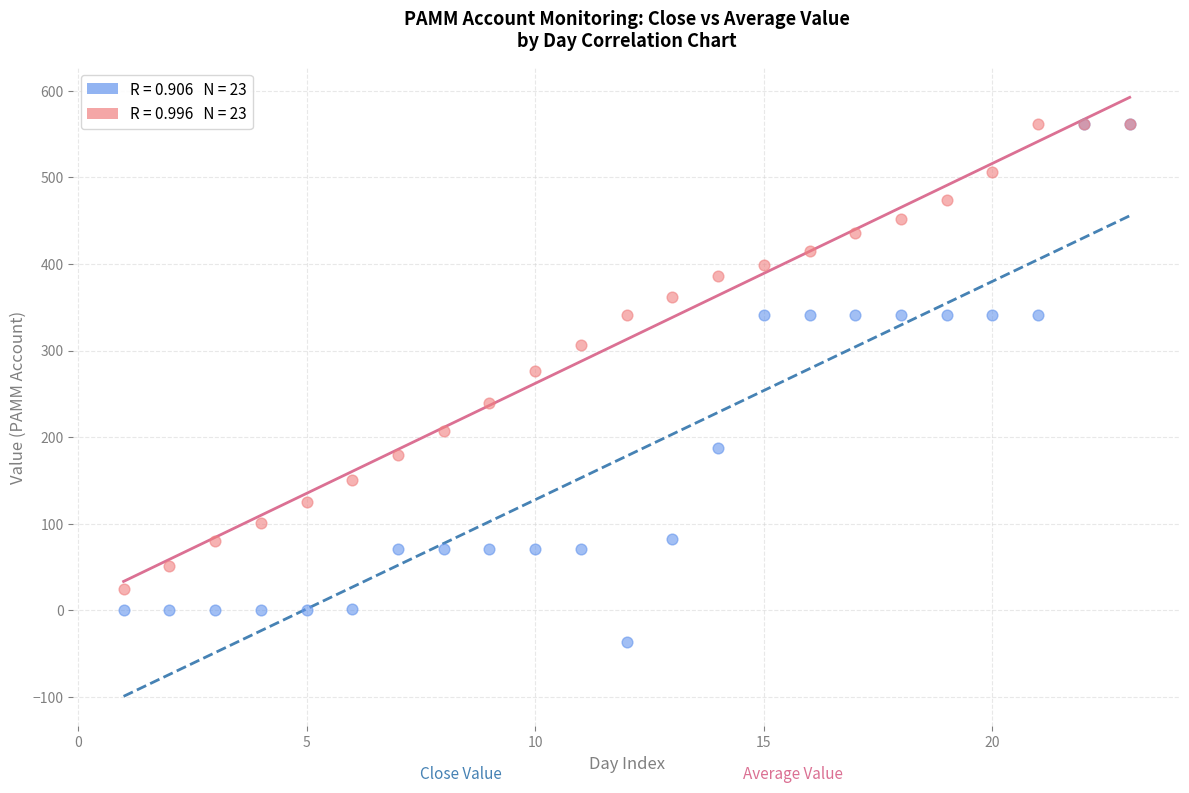

Across all series, what Y value is closest to 262?

275.8